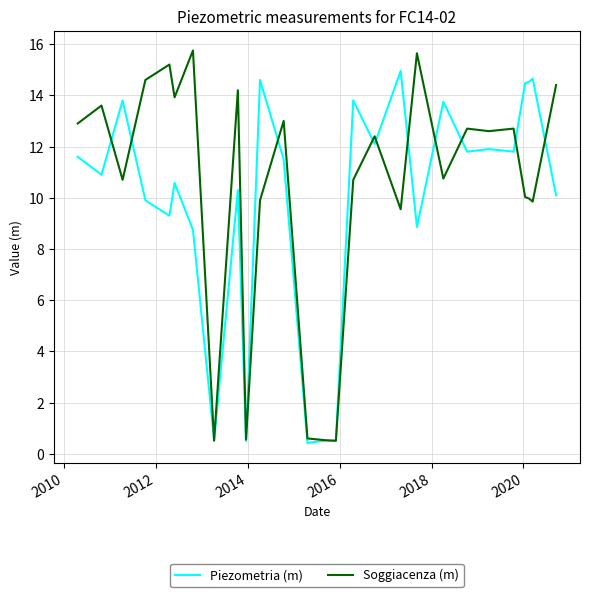

List the series in order of their peak value, highest first.

Soggiacenza (m), Piezometria (m)